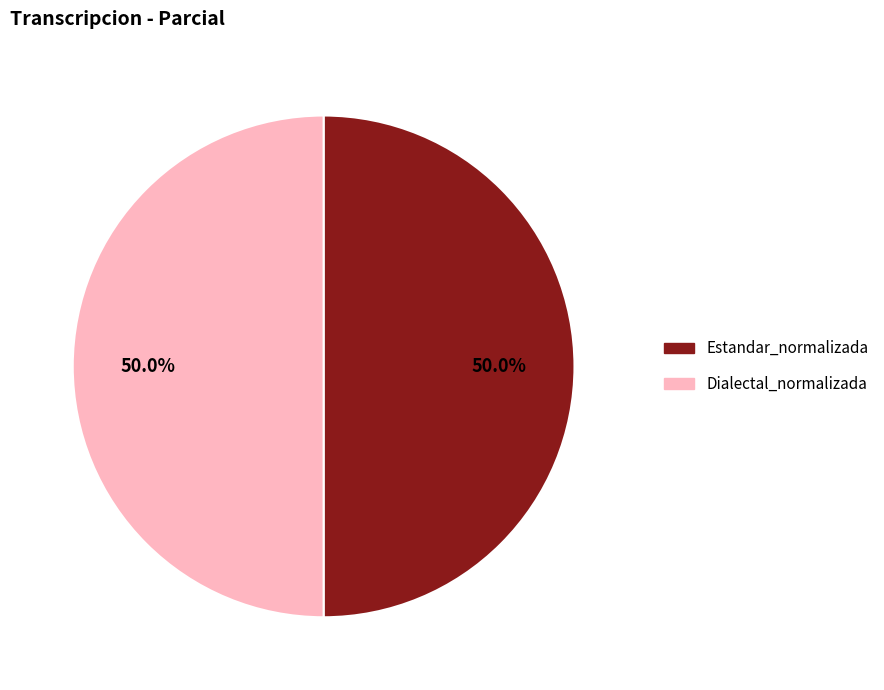

How many segments does this pie chart have?

2